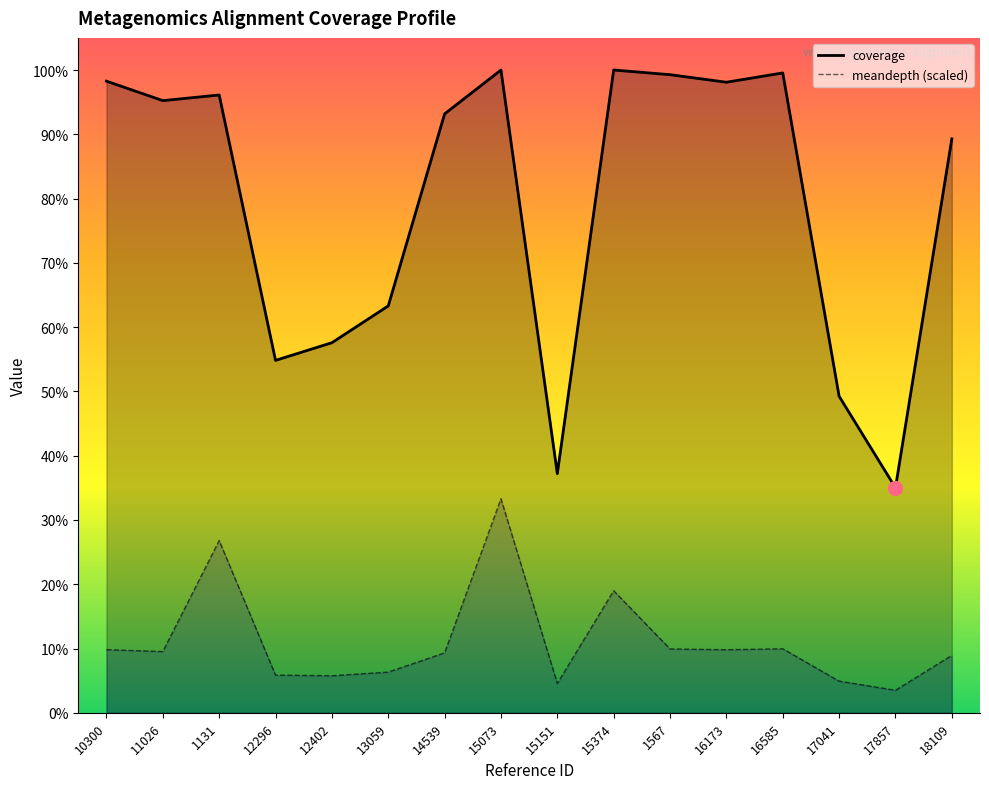

What is the label of the 9th point from the right?

15073